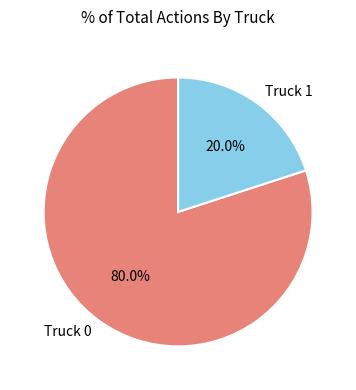

Combined, what portion of the pie is Truck 0 and Truck 1?

100.0%